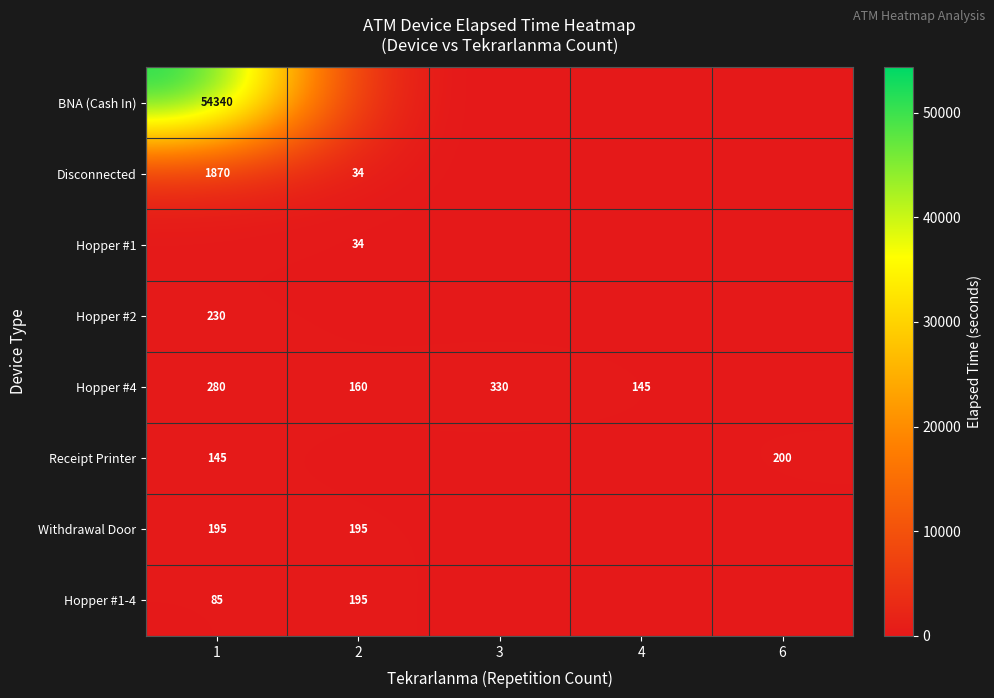

What is the sum of the Disconnected values at 2 and 1?

1904